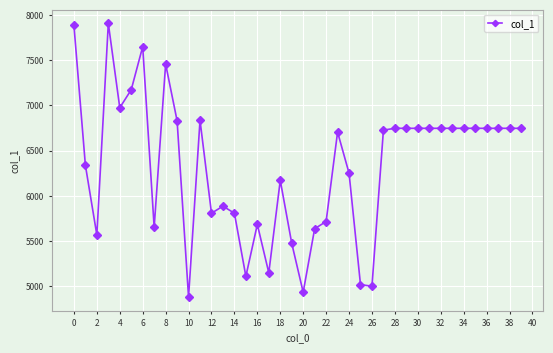

What is the smallest value displayed?

4878